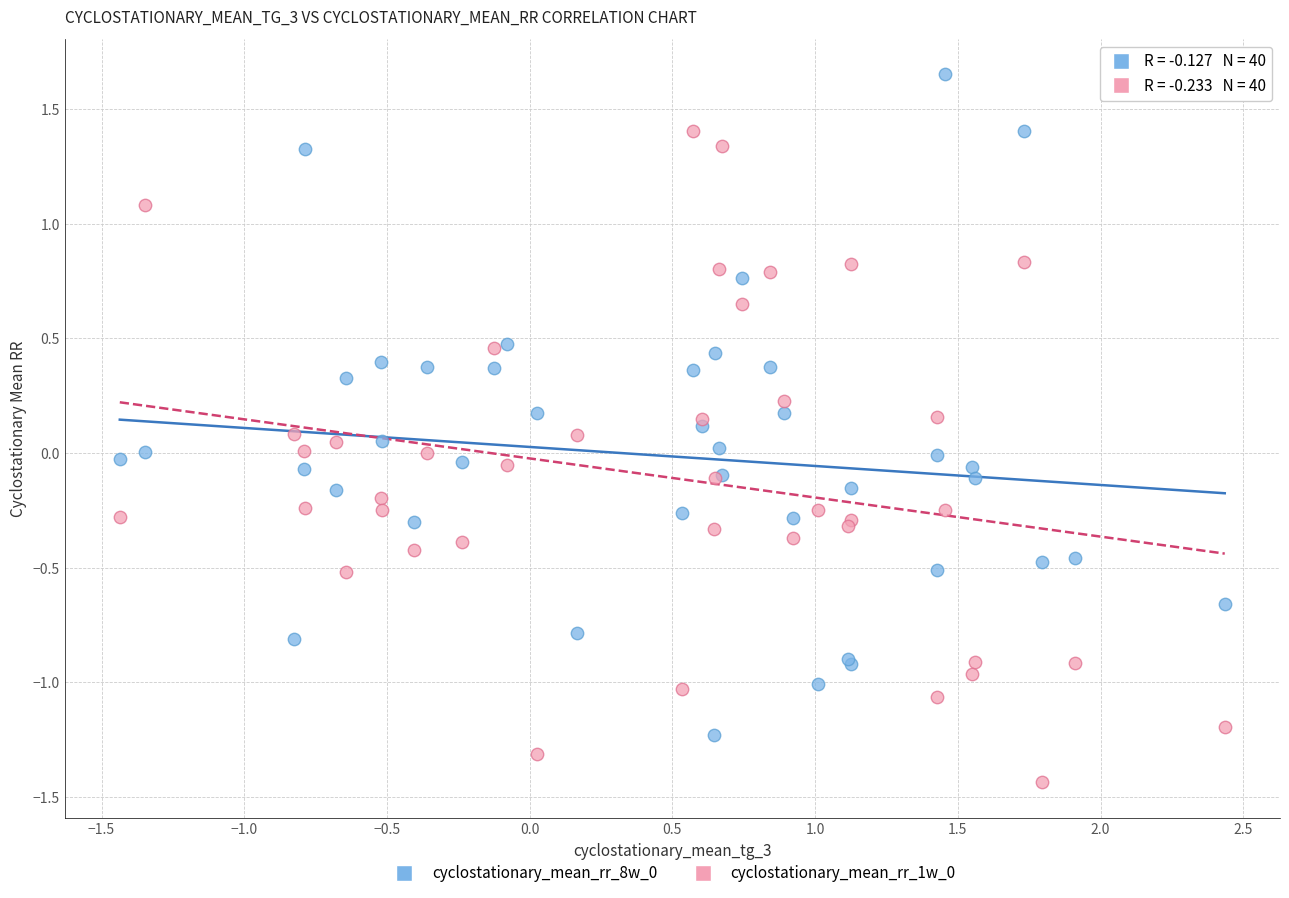

What is the X range (max minus min) for the scatter plot?

3.9